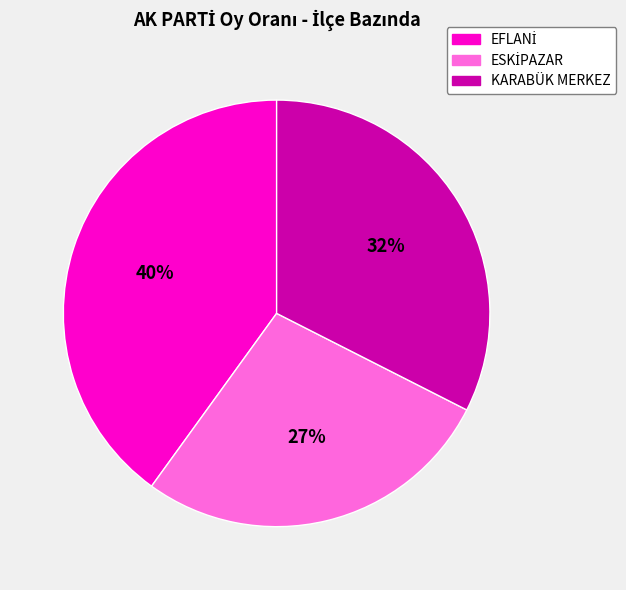

To the nearest percent, what is the average slice percentage?

33%